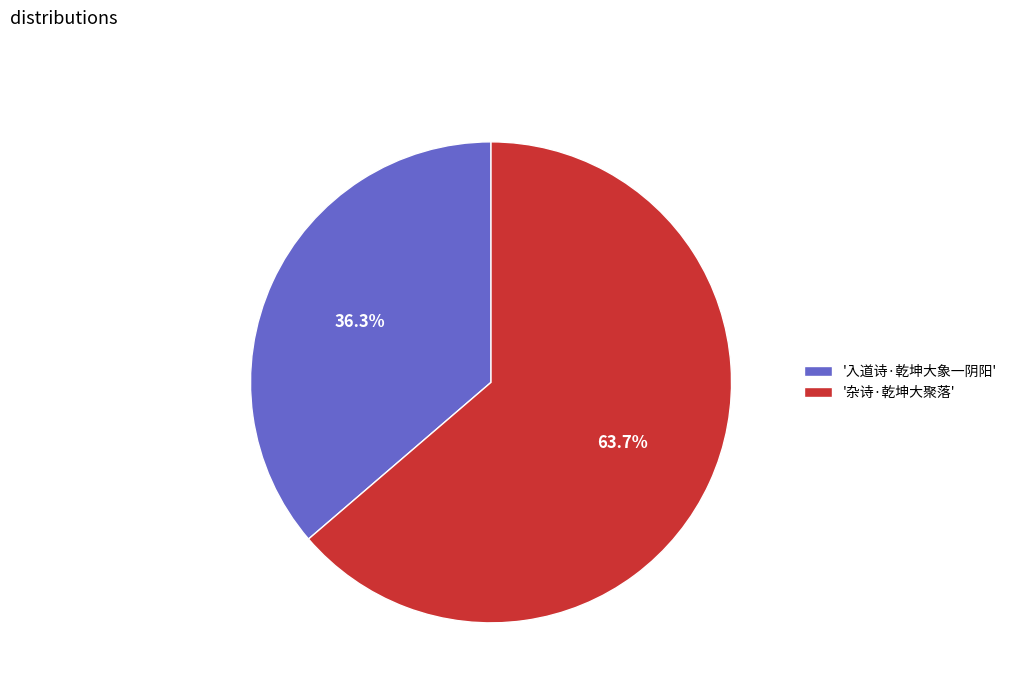

How many segments does this pie chart have?

2